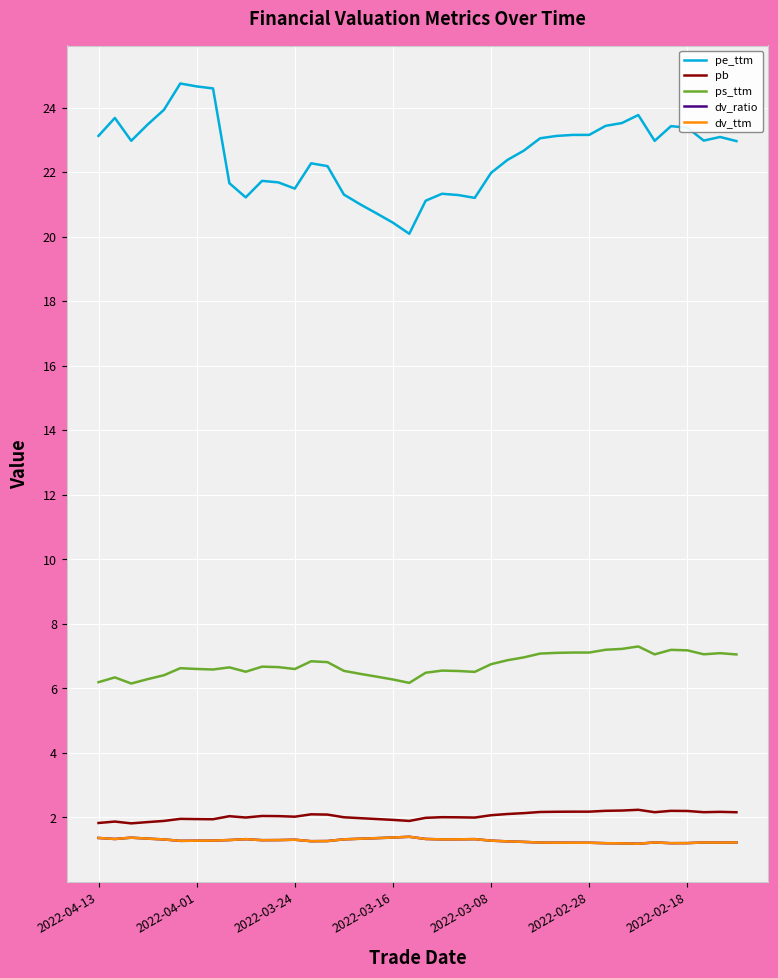

True or false: pb and pe_ttm intersect in this chart.

False